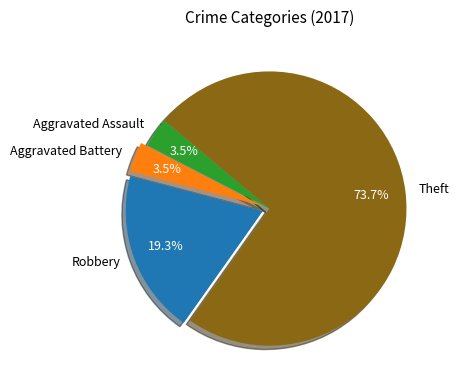

Count the number of slices in the pie.

4